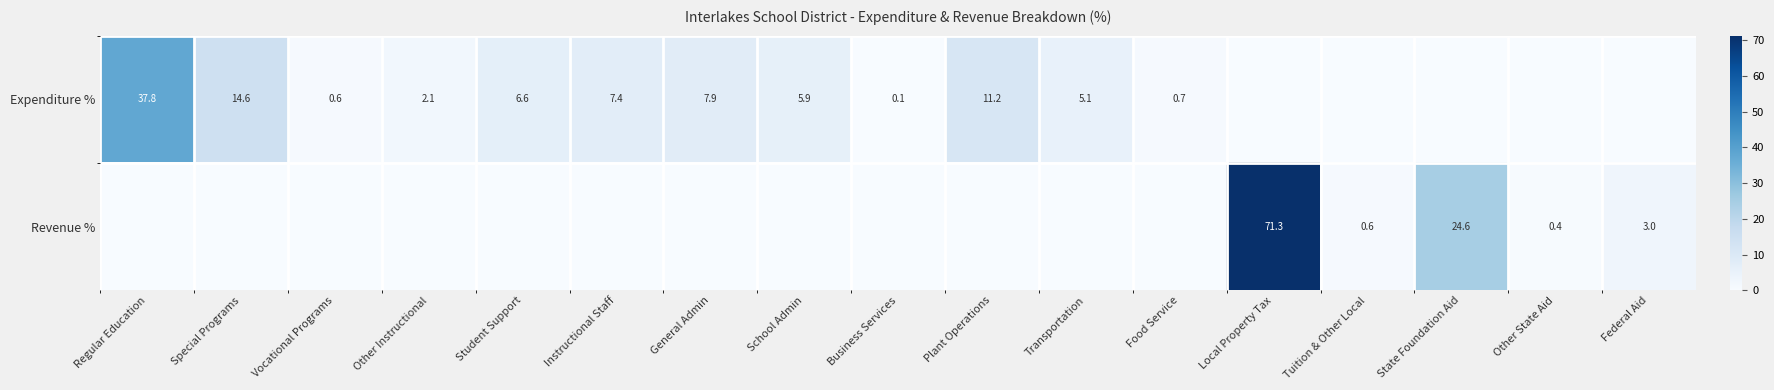

The Expenditure % series shows 0.2 at Business Services. True or false?

False